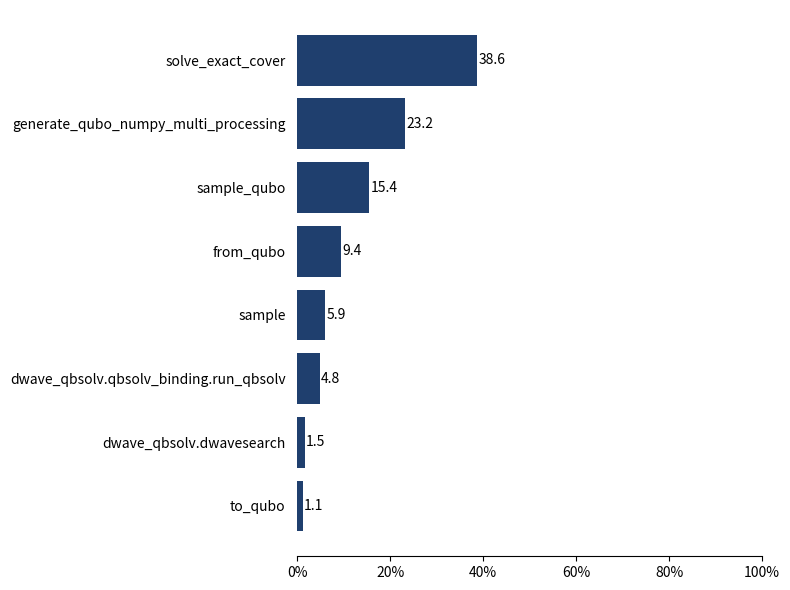

Reading bottom to top, list all the values displayed in this chart.

1.1	1.5	4.8	5.9	9.4	15.4	23.2	38.6